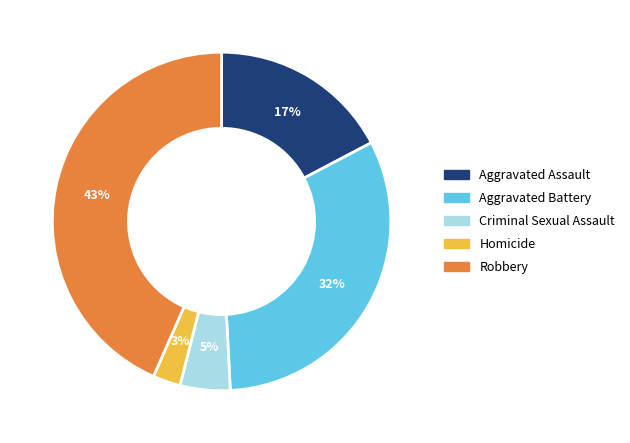

Is the sum of Homicide and Robbery greater than half?

No